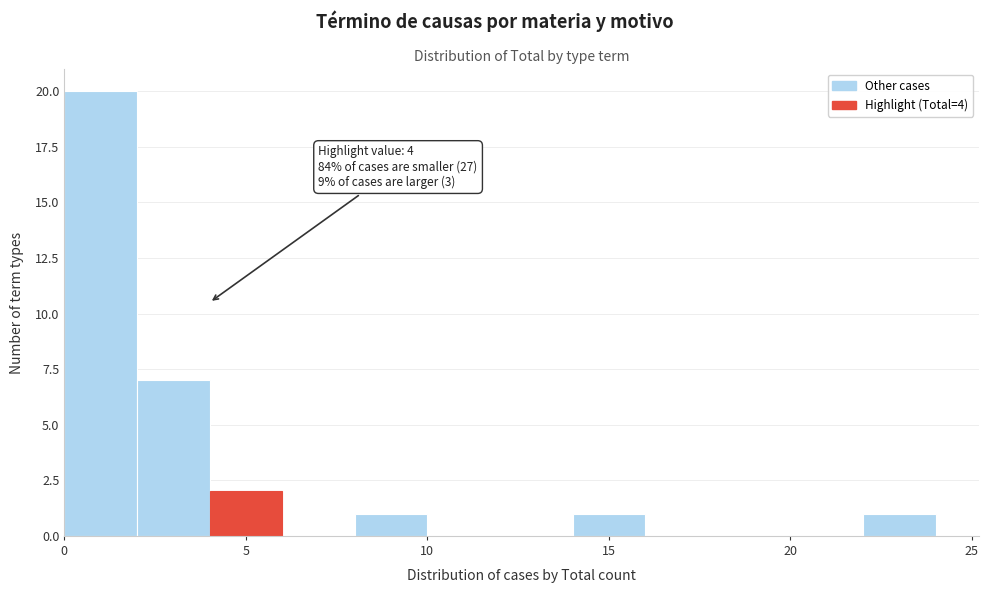

Which range on the x-axis has the tallest bar?

0 to 2